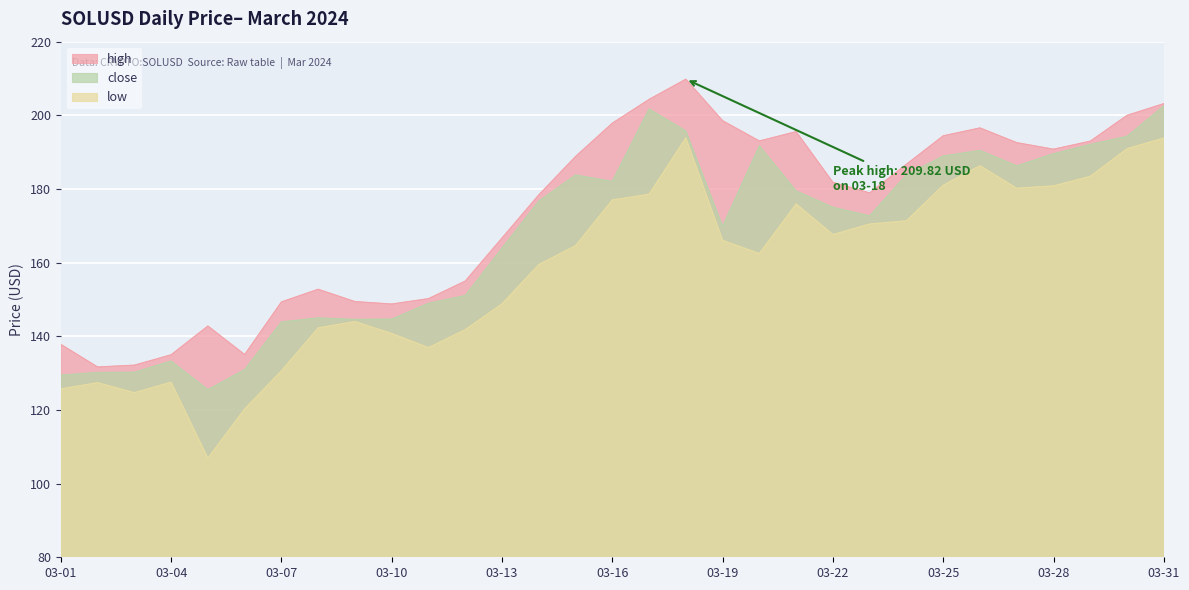

What are all the series names shown in the legend?

high, close, low